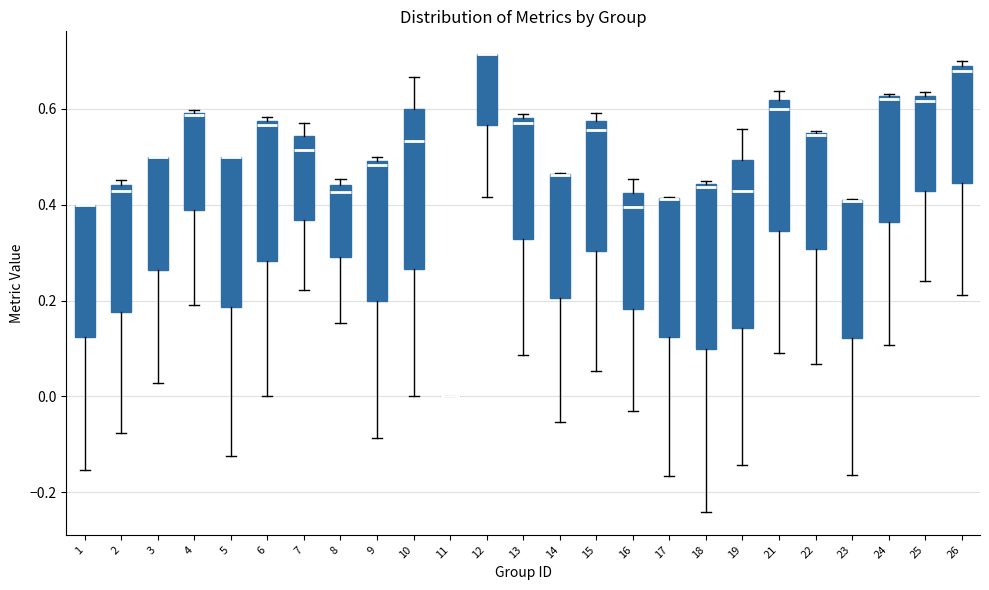

Where is the lower edge of the box at x = 14 on the y-axis? The values are not printed on the chart, so give them approximately, as read against the axis.

0.20